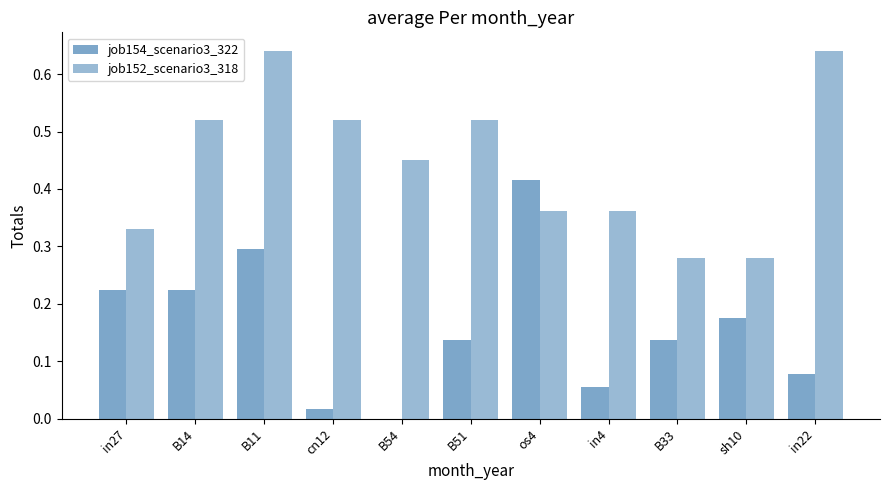

At which category is the sum across all series the highest?

B11